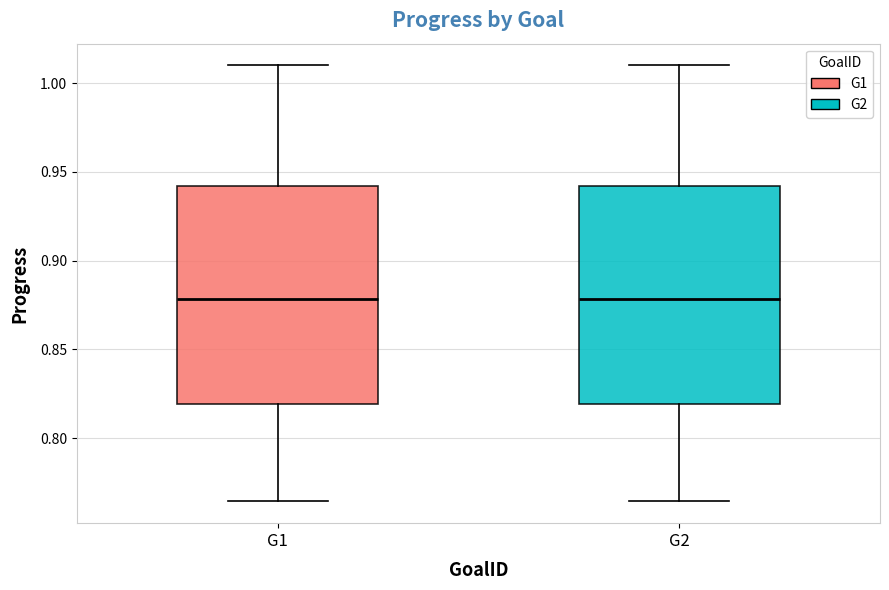

Reading left to right, read every box against the y-axis: the position of its median line, the range the box covers, and the ends of its whiskers. The values are not printed on the chart, so give them approximately, as read against the axis.

G1: median 0.880, box 0.820 to 0.940, whiskers 0.765 to 1.010
G2: median 0.880, box 0.820 to 0.940, whiskers 0.765 to 1.010